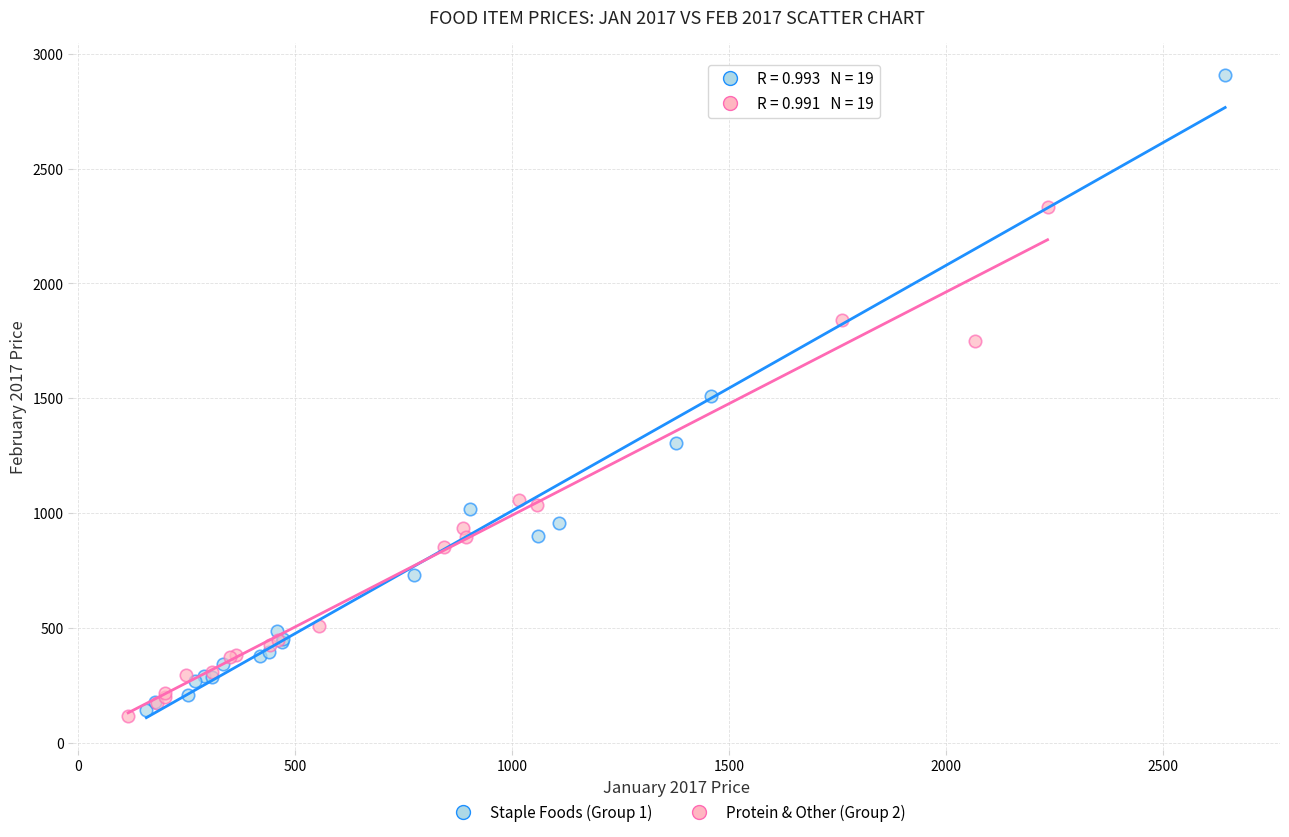

Which series has the widest spread of Y values?

Staple Foods (Group 1)